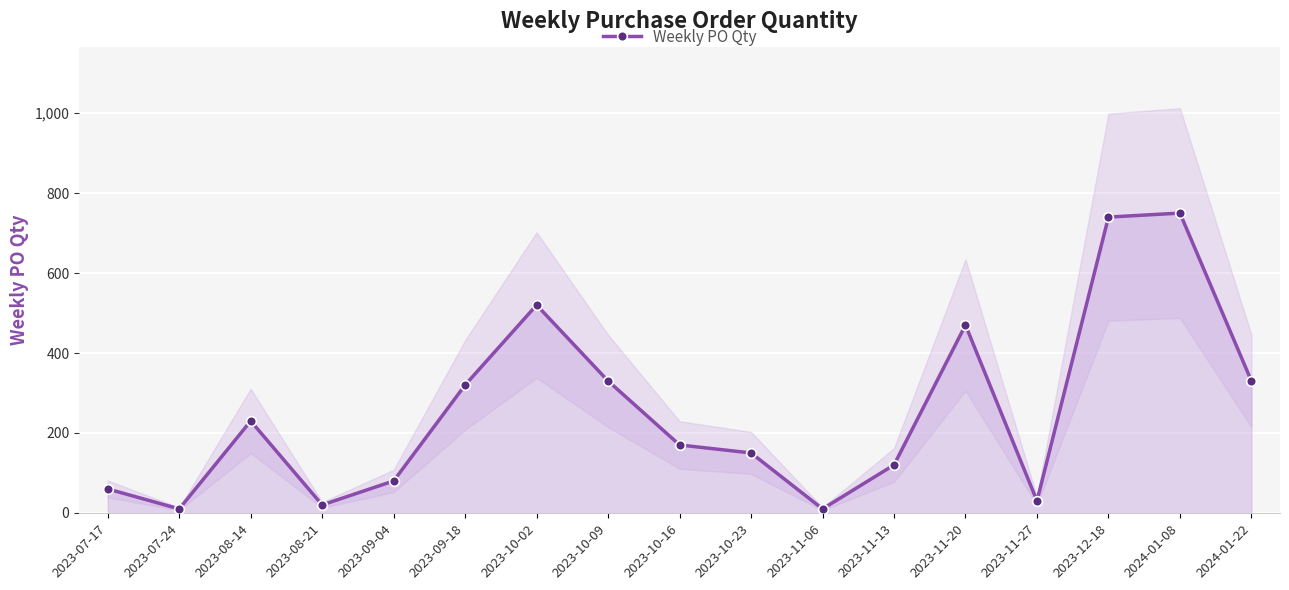

Is it true that the value at 2023-08-21 is 9?

False